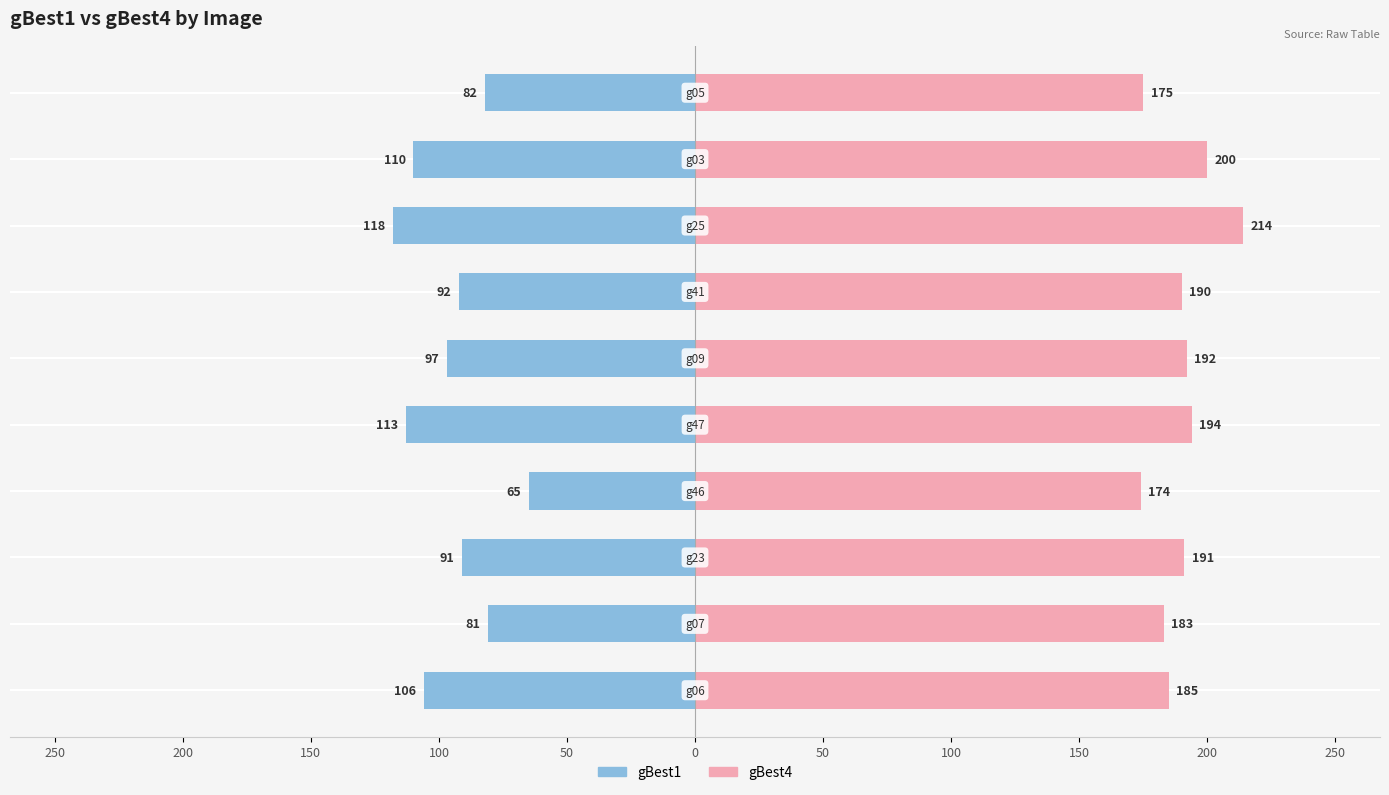

What is the greatest value displayed?

214